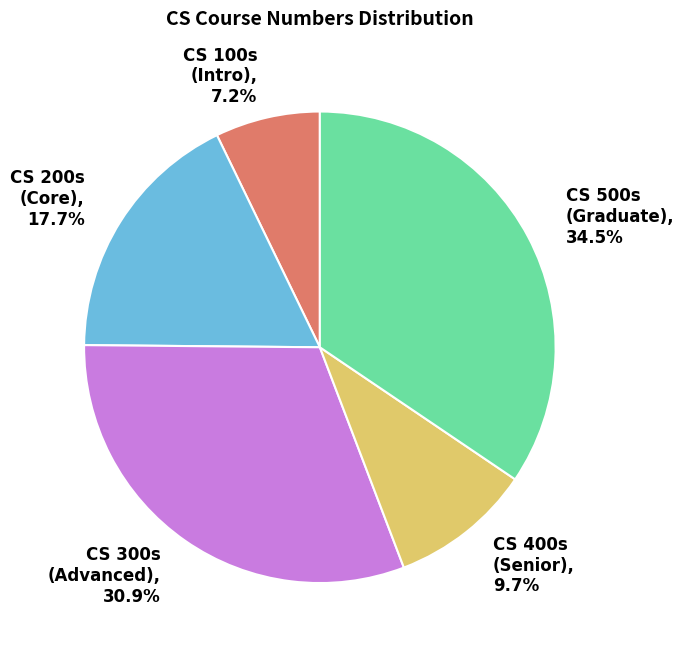

Between CS 400s (Senior) and CS 300s (Advanced), which is larger?

CS 300s (Advanced)